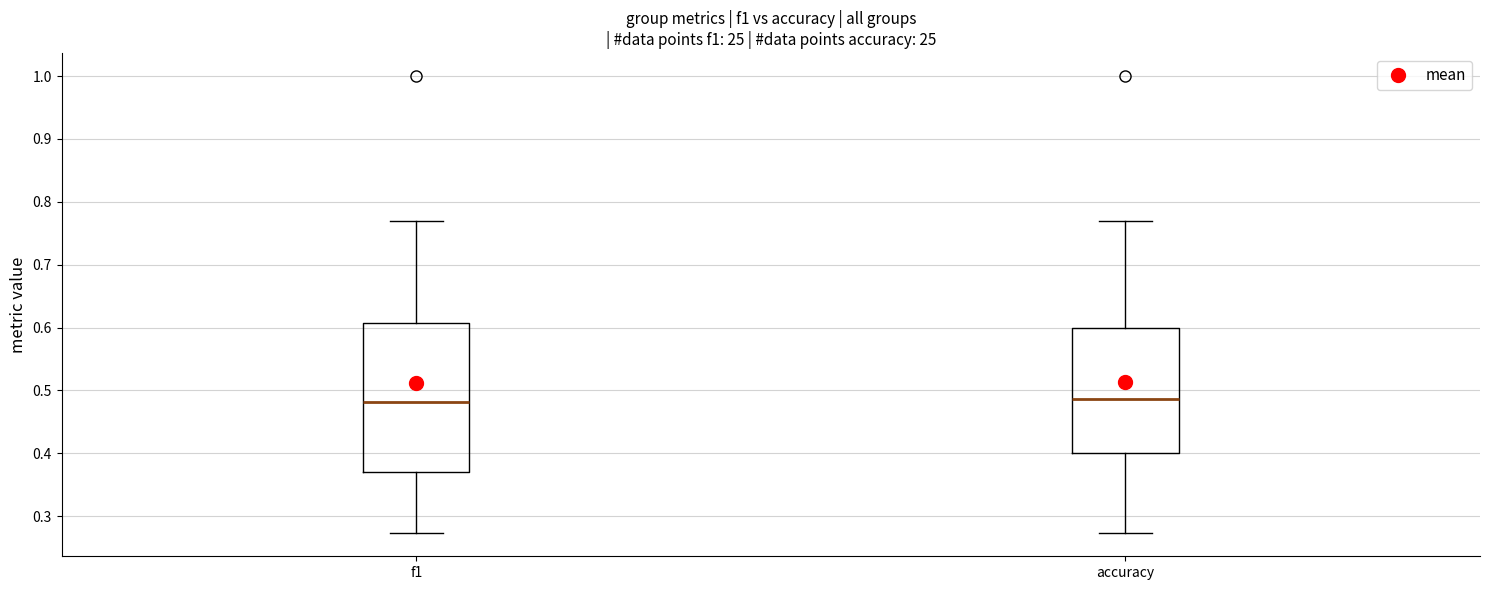

Reading left to right, read every box against the y-axis: the position of its median line, the range the box covers, and the ends of its whiskers. The values are not printed on the chart, so give them approximately, as read against the axis.

f1: median 0.48, box 0.37 to 0.61, whiskers 0.27 to 0.77
accuracy: median 0.49, box 0.40 to 0.60, whiskers 0.27 to 0.77